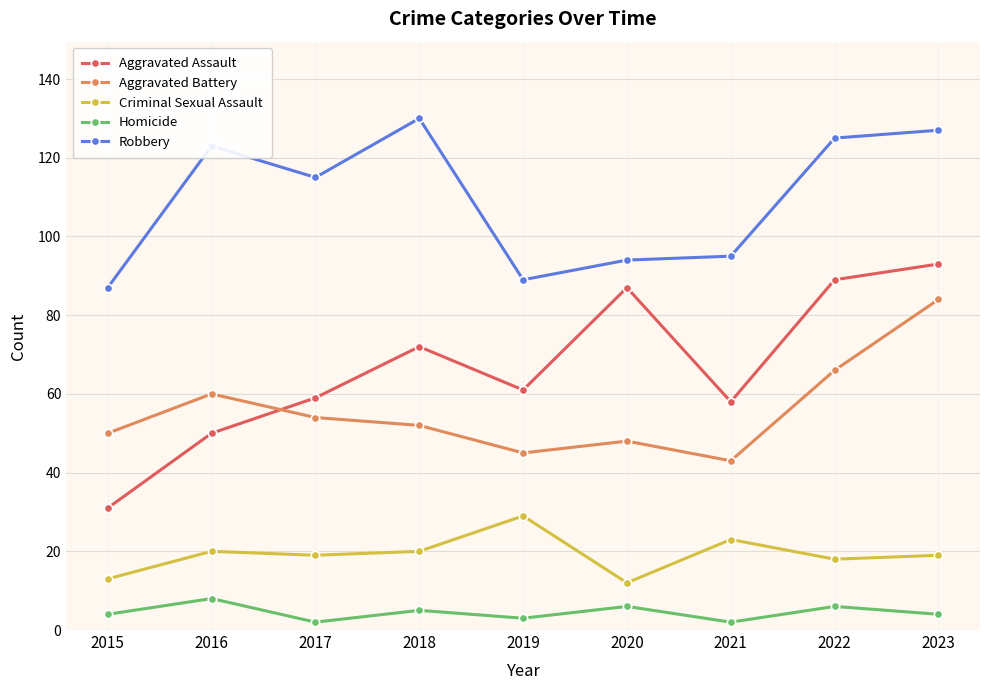

What is the value of the Criminal Sexual Assault point at the 3rd from the left?

19